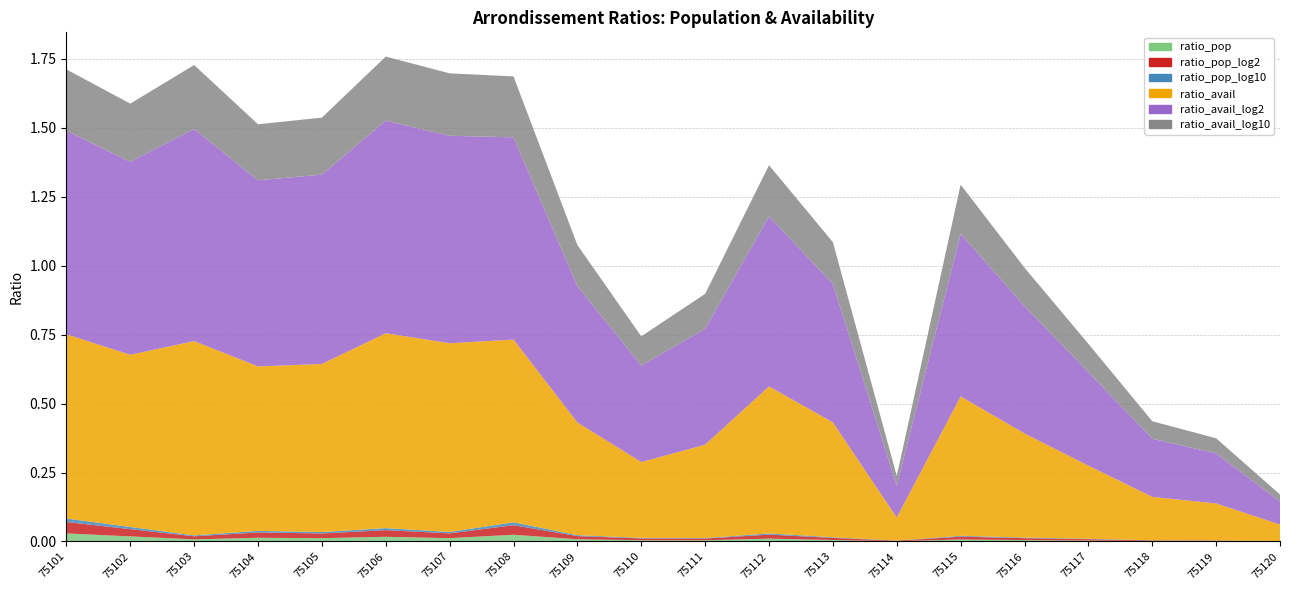

Reading left to right, transcribe all the data shown in this chart.

ratio_pop: 75101=0.0	75102=0.0	75103=0.0	75104=0.0	75105=0.0	75106=0.0	75107=0.0	75108=0.0	75109=0.0	75110=0.0	75111=0.0	75112=0.0	75113=0.0	75114=0.0	75115=0.0	75116=0.0	75117=0.0	75118=0.0	75119=0.0	75120=0.0
ratio_pop_log2: 75101=0.0	75102=0.0	75103=0.0	75104=0.0	75105=0.0	75106=0.0	75107=0.0	75108=0.0	75109=0.0	75110=0.0	75111=0.0	75112=0.0	75113=0.0	75114=0.0	75115=0.0	75116=0.0	75117=0.0	75118=0.0	75119=0.0	75120=0.0
ratio_pop_log10: 75101=0.0	75102=0.0	75103=0.0	75104=0.0	75105=0.0	75106=0.0	75107=0.0	75108=0.0	75109=0.0	75110=0.0	75111=0.0	75112=0.0	75113=0.0	75114=0.0	75115=0.0	75116=0.0	75117=0.0	75118=0.0	75119=0.0	75120=0.0
ratio_avail: 75101=0.7	75102=0.6	75103=0.7	75104=0.6	75105=0.6	75106=0.7	75107=0.7	75108=0.7	75109=0.4	75110=0.3	75111=0.3	75112=0.5	75113=0.4	75114=0.1	75115=0.5	75116=0.4	75117=0.3	75118=0.2	75119=0.1	75120=0.1
ratio_avail_log2: 75101=0.7	75102=0.7	75103=0.8	75104=0.7	75105=0.7	75106=0.8	75107=0.8	75108=0.7	75109=0.5	75110=0.4	75111=0.4	75112=0.6	75113=0.5	75114=0.1	75115=0.6	75116=0.5	75117=0.3	75118=0.2	75119=0.2	75120=0.1
ratio_avail_log10: 75101=0.2	75102=0.2	75103=0.2	75104=0.2	75105=0.2	75106=0.2	75107=0.2	75108=0.2	75109=0.1	75110=0.1	75111=0.1	75112=0.2	75113=0.2	75114=0.0	75115=0.2	75116=0.1	75117=0.1	75118=0.1	75119=0.1	75120=0.0